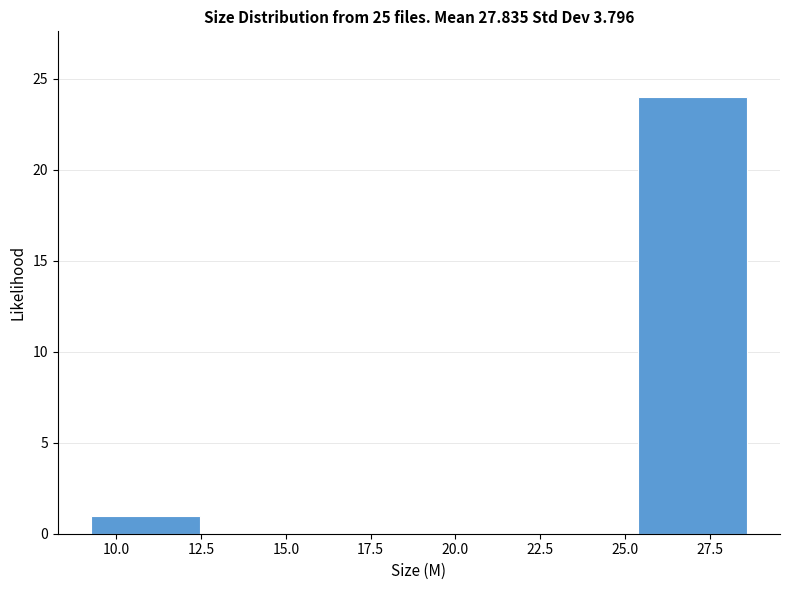

Reading left to right, transcribe this chart: for each bar, give the range it covers on the x-axis and its height. Neither the bar edges nor the heights are printed on the chart, so give them approximately, as read against the axes.

9.0 to 12.5: 1
12.5 to 15.5: 0
15.5 to 19.0: 0
19.0 to 22.0: 0
22.0 to 25.5: 0
25.5 to 28.5: 24